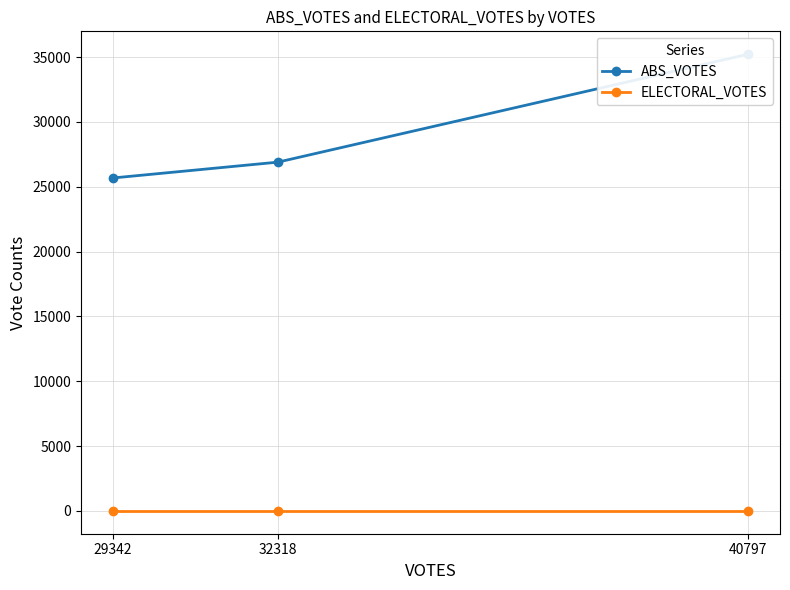

Count the ABS_VOTES values in the range 25680 to 35231.

3